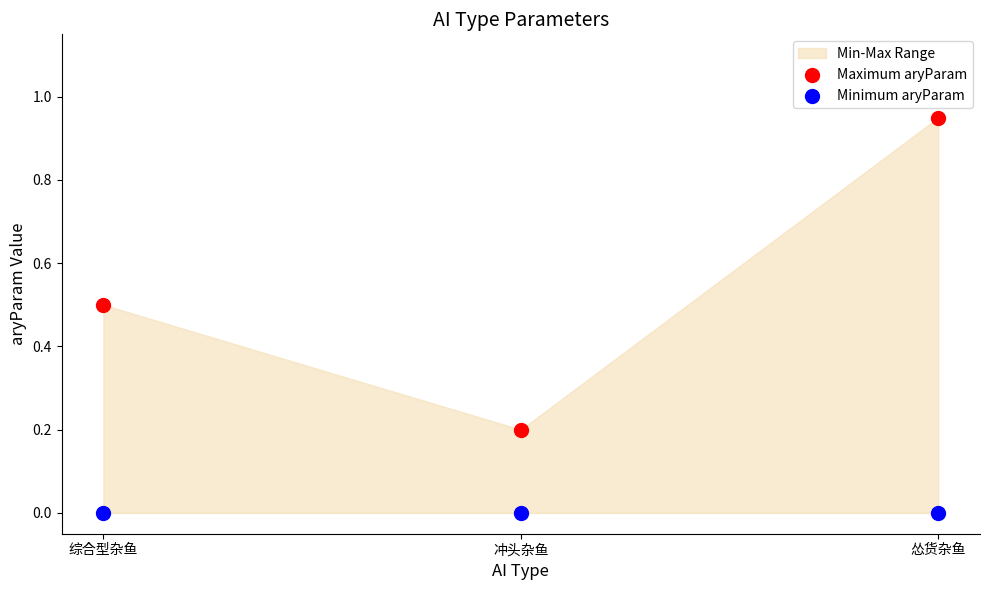

Across all data points, what is the average Y value?

0.3